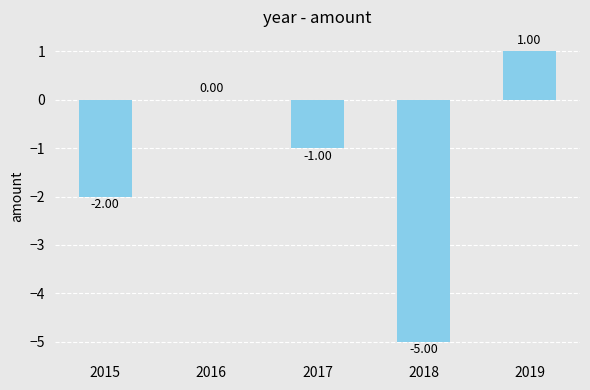

Reading left to right, extract all data points from this chart.

2015=-2	2016=0	2017=-1	2018=-5	2019=1